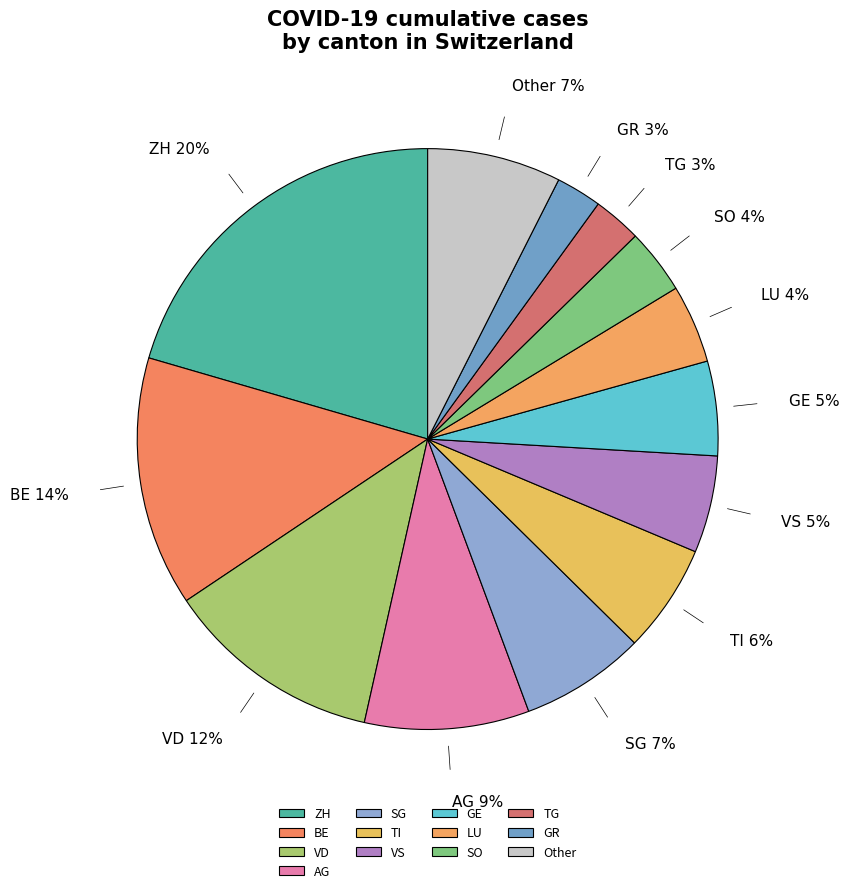

Which slice is the largest?

ZH